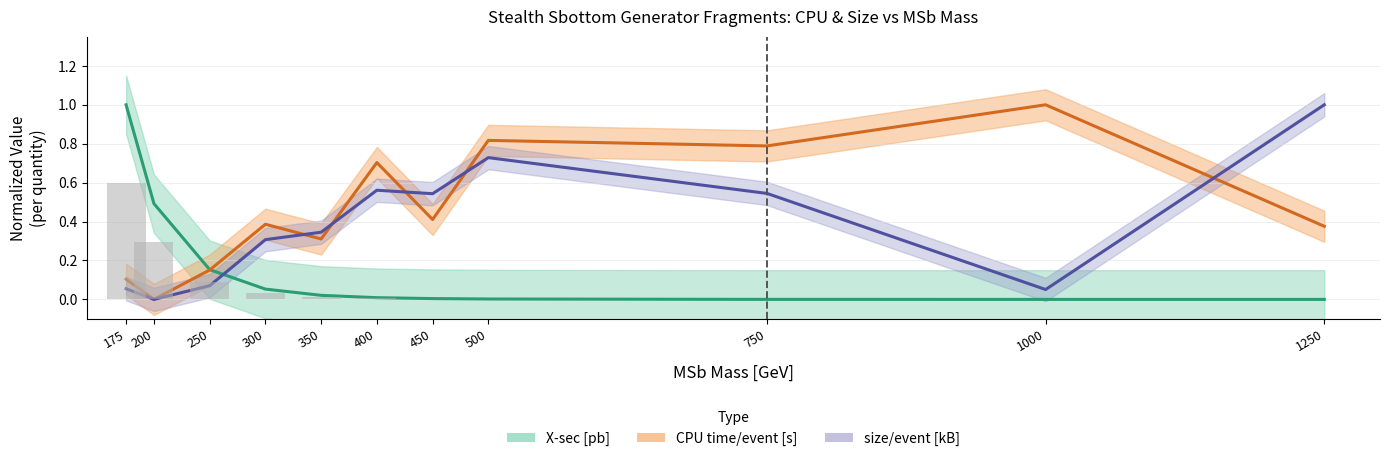

What is the sum of all CPU time/event [s] values?

5.0